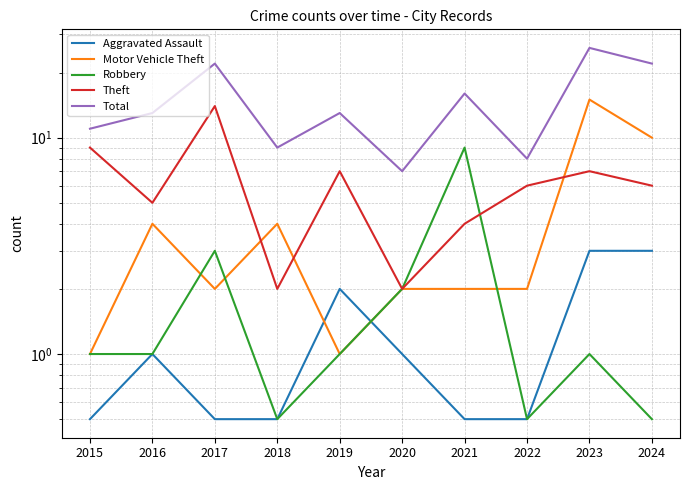

Reading right to left, extract all data points from this chart.

Aggravated Assault: 2024=3.0	2023=3.0	2022=0.5	2021=0.5	2020=1.0	2019=2.0	2018=0.5	2017=0.5	2016=1.0	2015=0.5
Motor Vehicle Theft: 2024=10.0	2023=15.0	2022=2.0	2021=2.0	2020=2.0	2019=1.0	2018=4.0	2017=2.0	2016=4.0	2015=1.0
Robbery: 2024=0.5	2023=1.0	2022=0.5	2021=9.0	2020=2.0	2019=1.0	2018=0.5	2017=3.0	2016=1.0	2015=1.0
Theft: 2024=6.0	2023=7.0	2022=6.0	2021=4.0	2020=2.0	2019=7.0	2018=2.0	2017=14.0	2016=5.0	2015=9.0
Total: 2024=22.0	2023=26.0	2022=8.0	2021=16.0	2020=7.0	2019=13.0	2018=9.0	2017=22.0	2016=13.0	2015=11.0